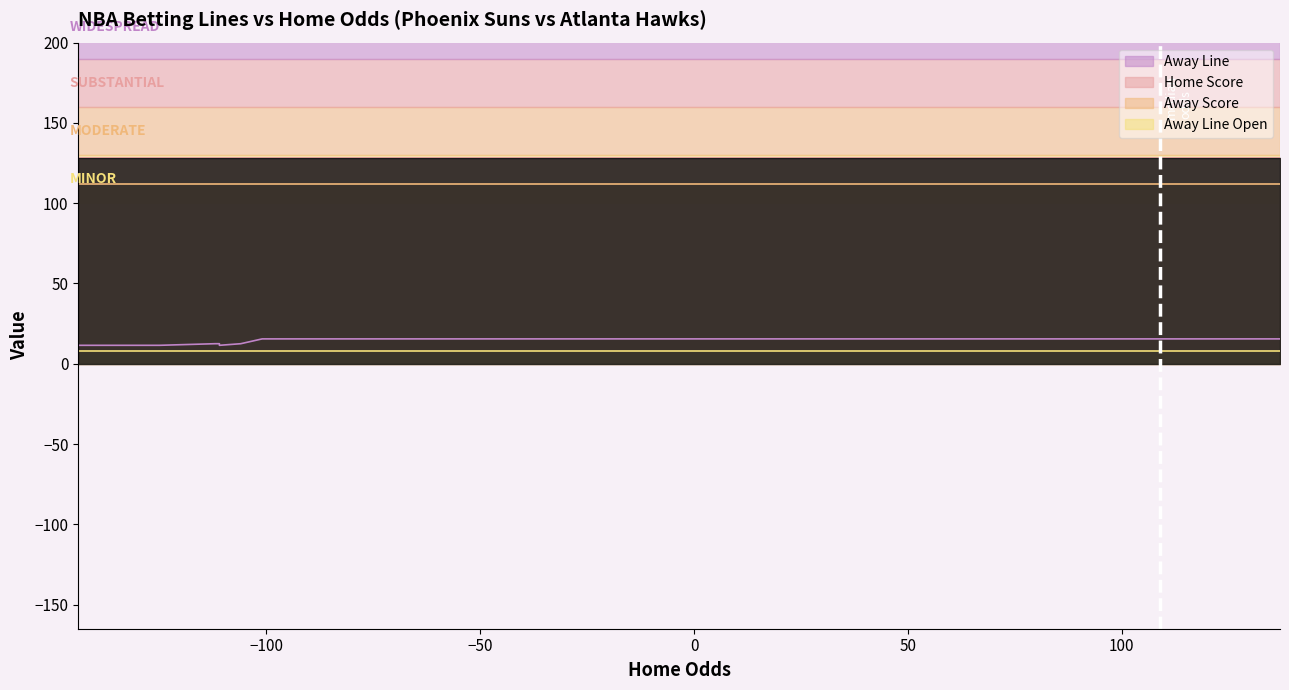

What is the value of the Away Line point at the 15th from the left?

12.5